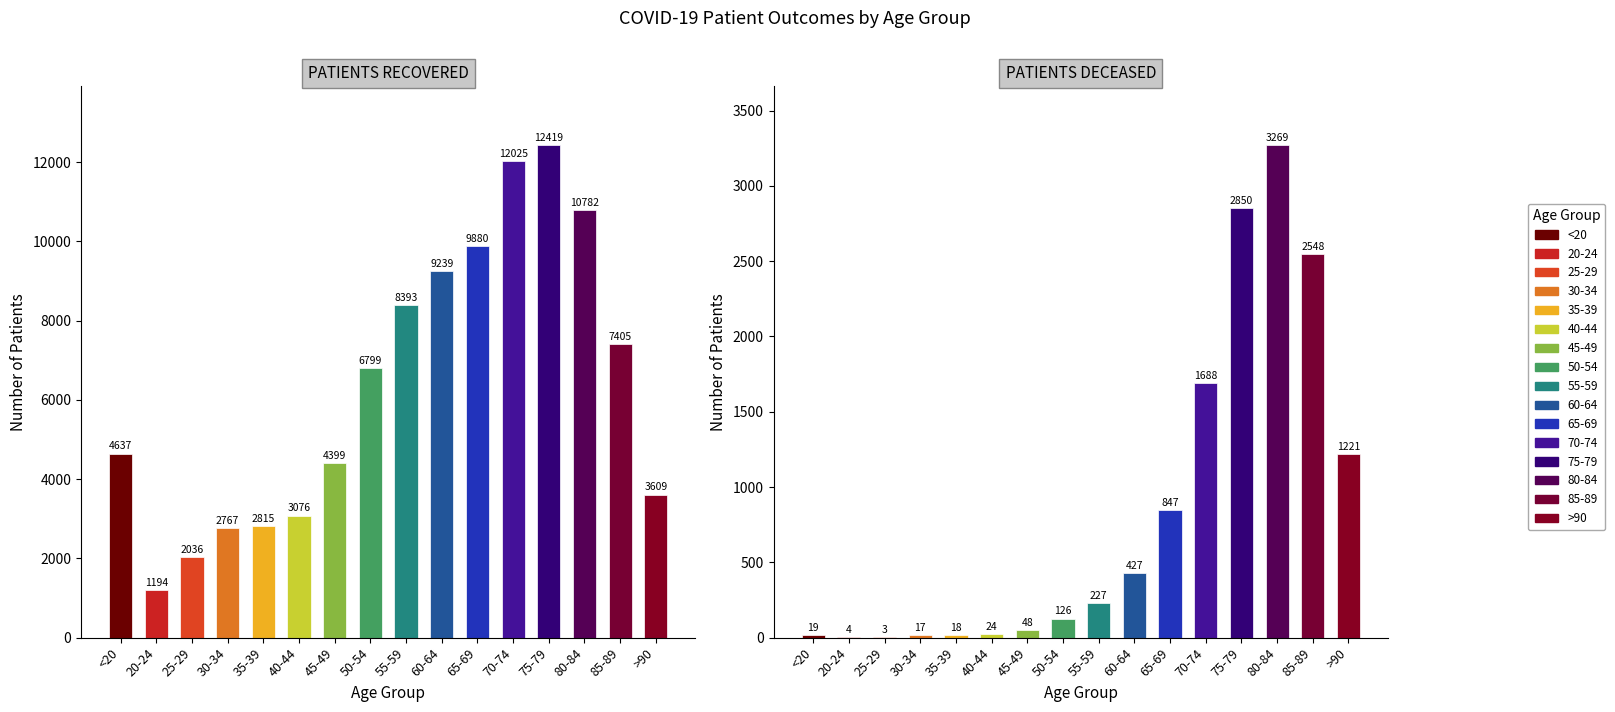

Which category has the highest value in the patients_deceased series?

80-84